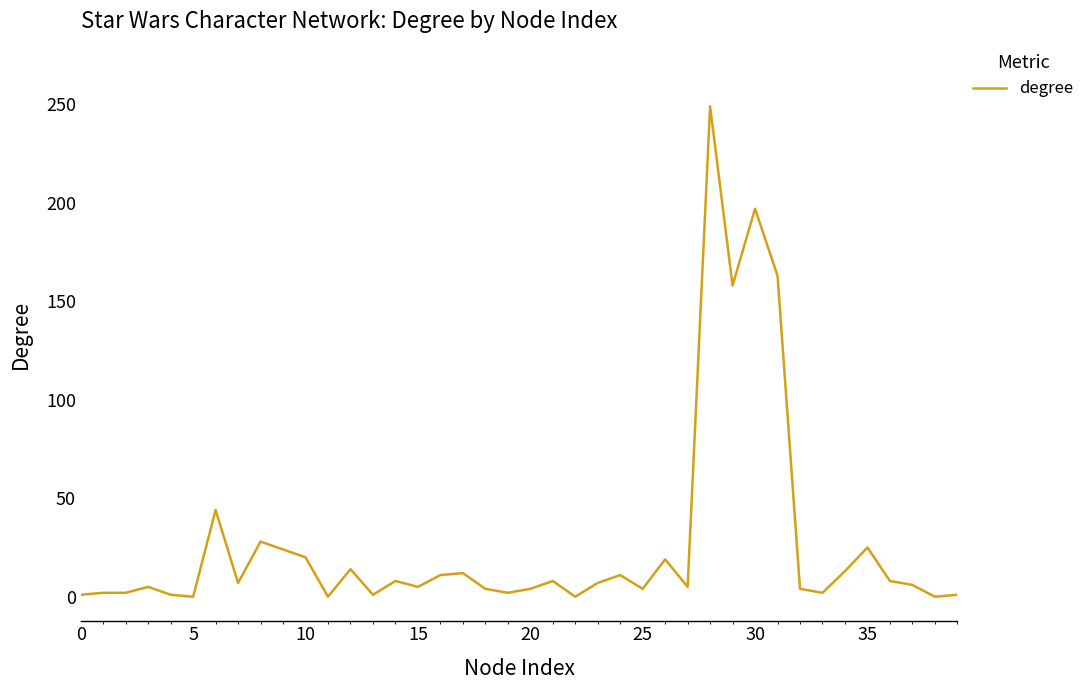

What is the greatest value displayed?

249